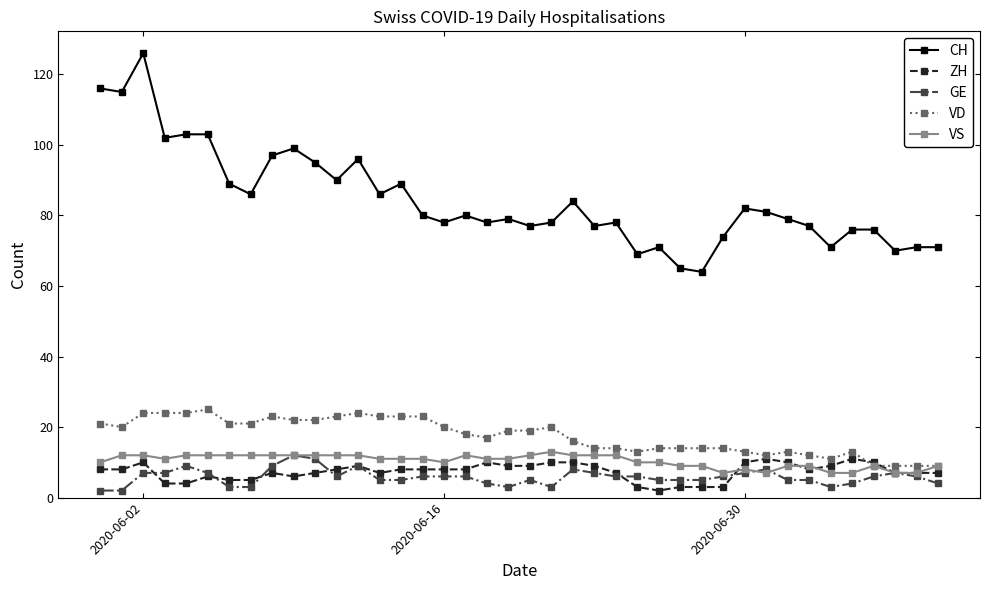

True or false: VS has more than 2 interior local peaks.

True